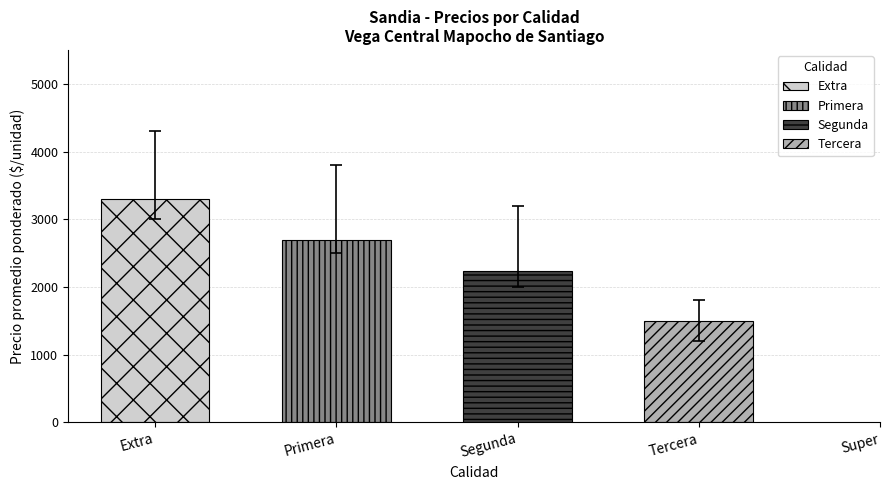

What is the label of the 4th bar from the right?

Primera